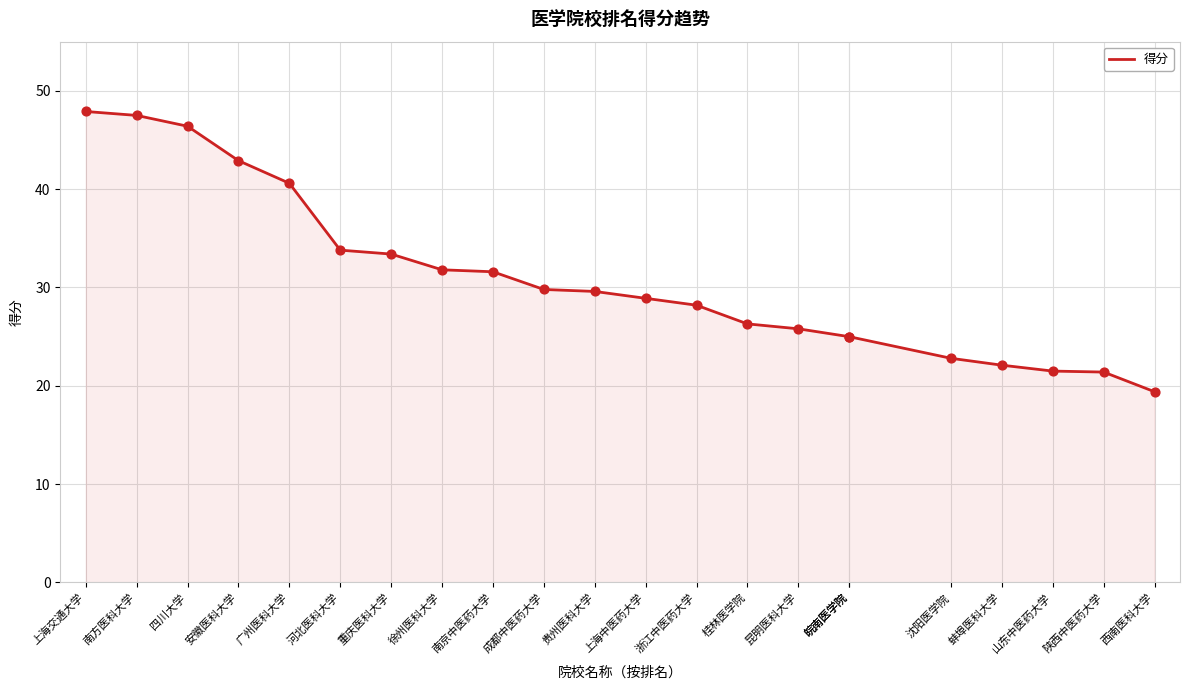

What is the change in value from 重庆医科大学 to 皖南医学院?

-8.4